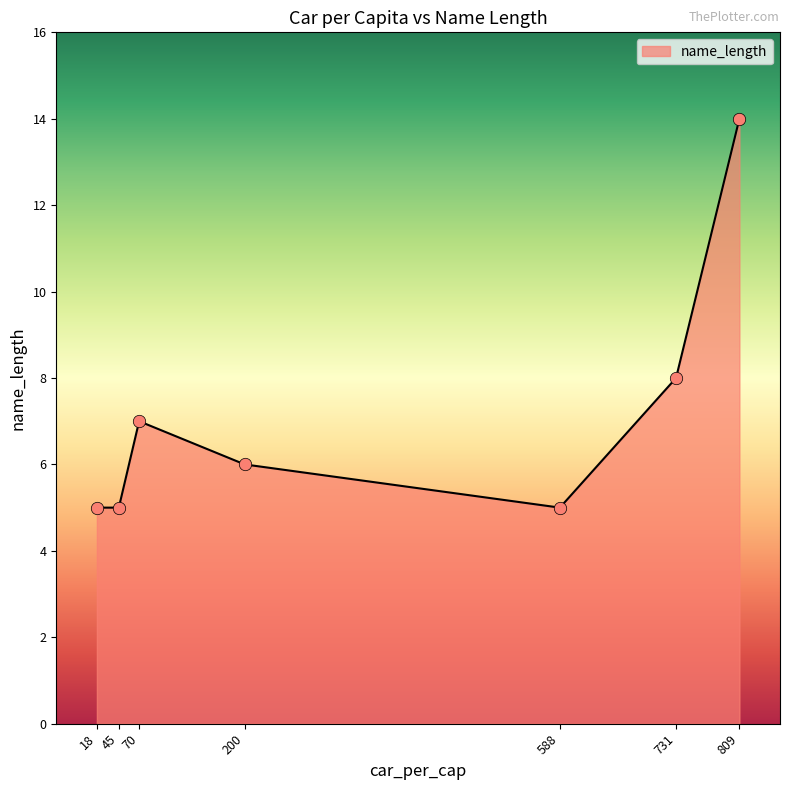

Which has a higher value, 70 or 809?

809